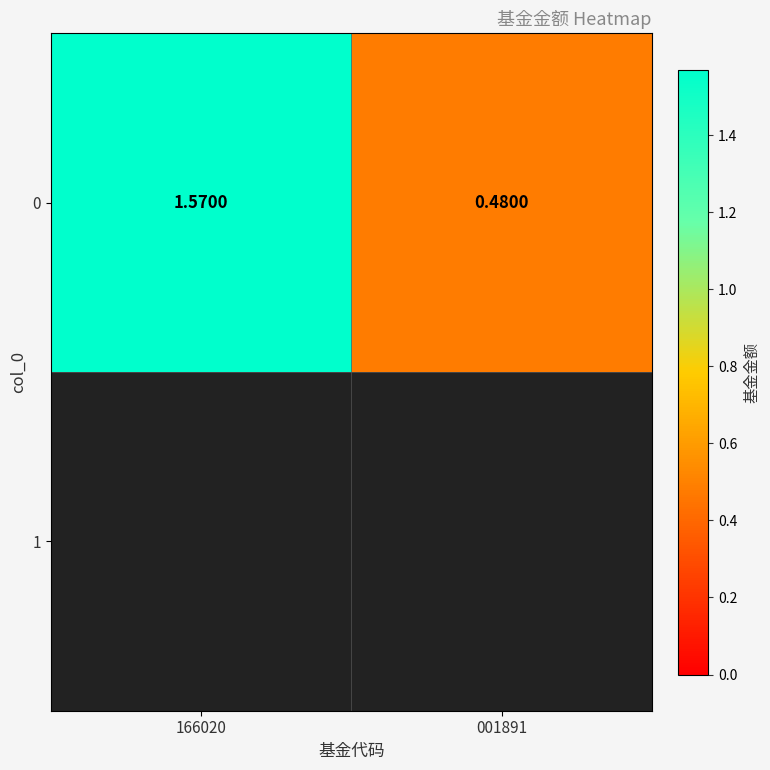

The value at 166020 is 1.6. True or false?

True